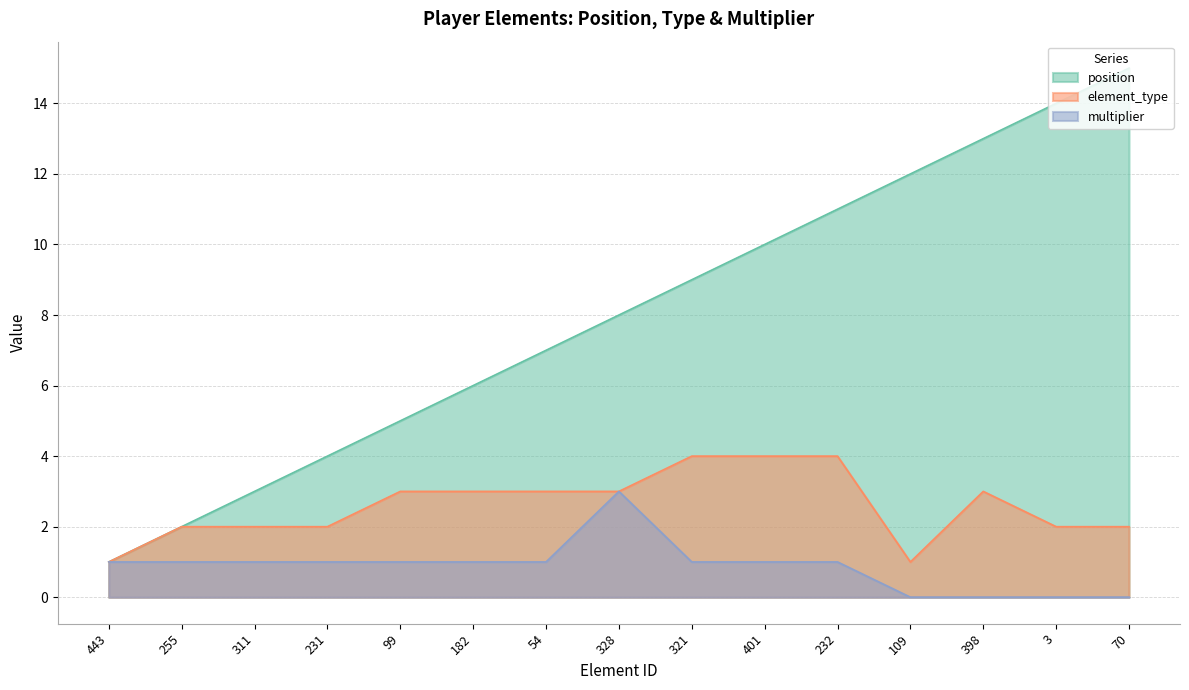

What is the value of the position point at the 9th from the left?

9